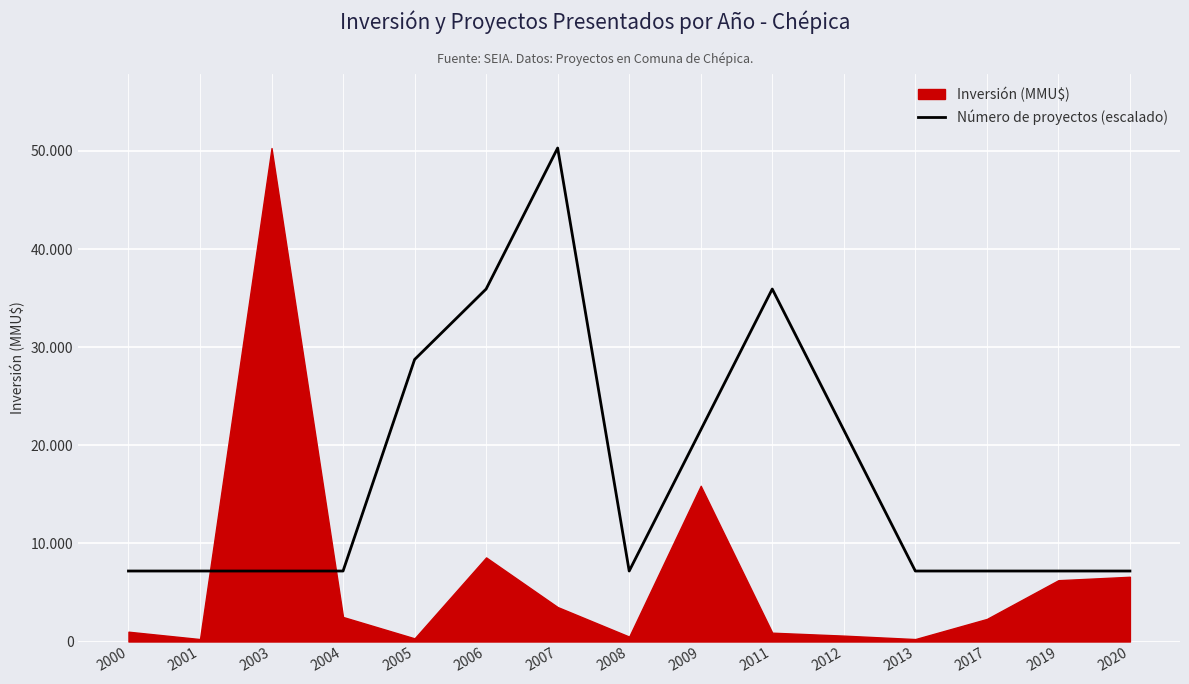

Where is the first local minimum?

2008